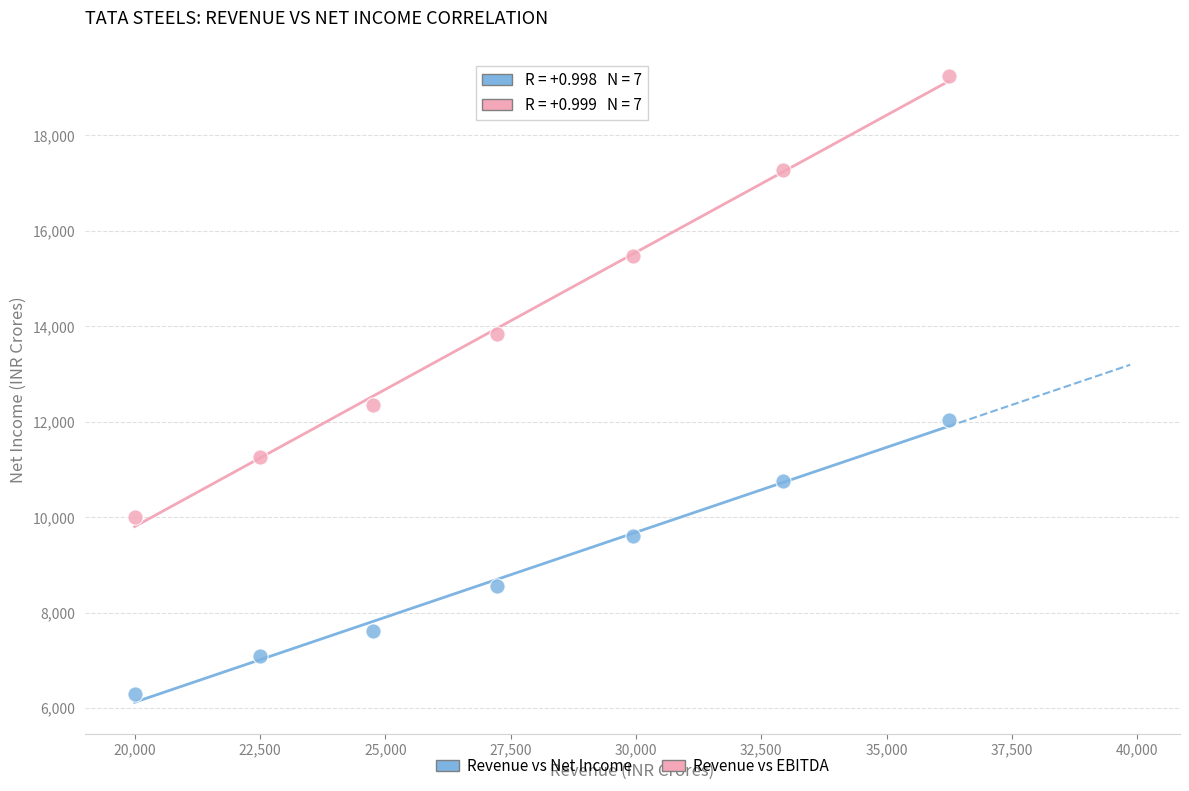

Across all data points, what is the range of X values (max minus min)?

16236.5